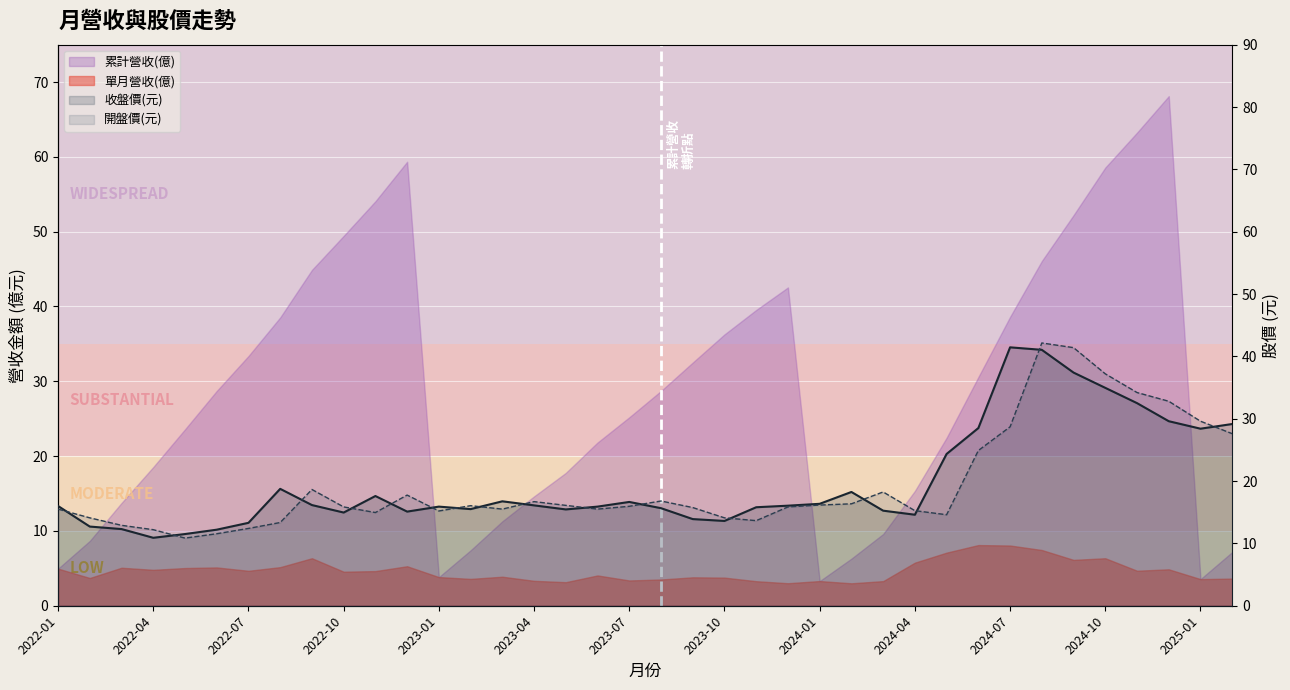

Where is 收盤價(元) nearest to the value 26?

2024-05